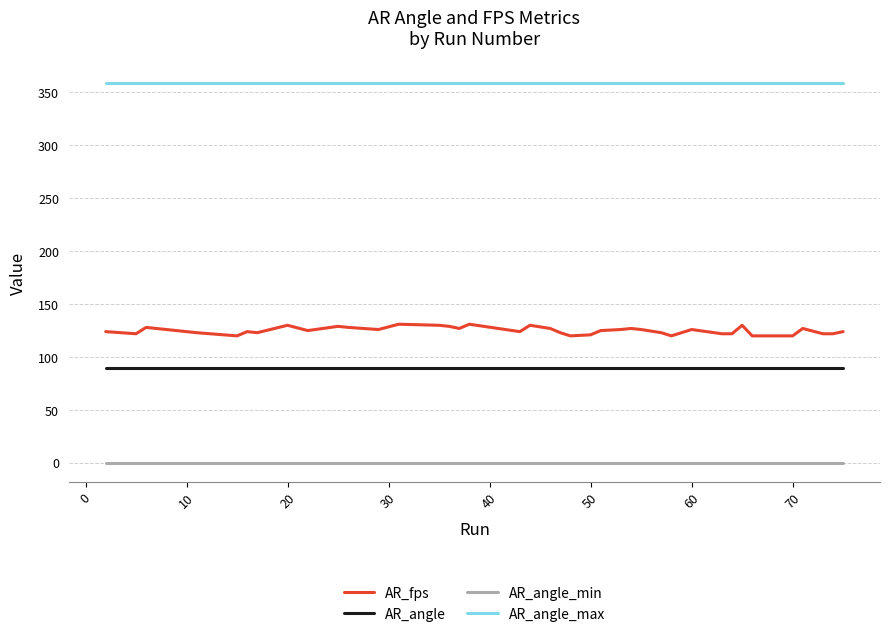

True or false: AR_angle and AR_fps intersect in this chart.

False